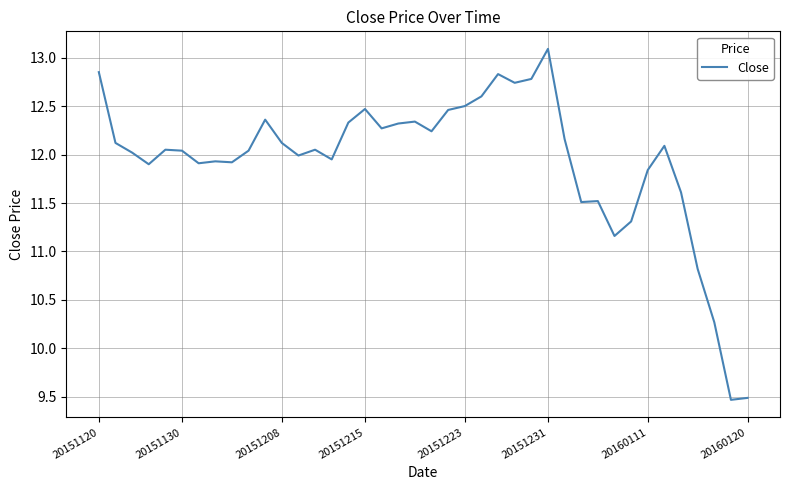

What is the minimum value shown in the chart?

9.5